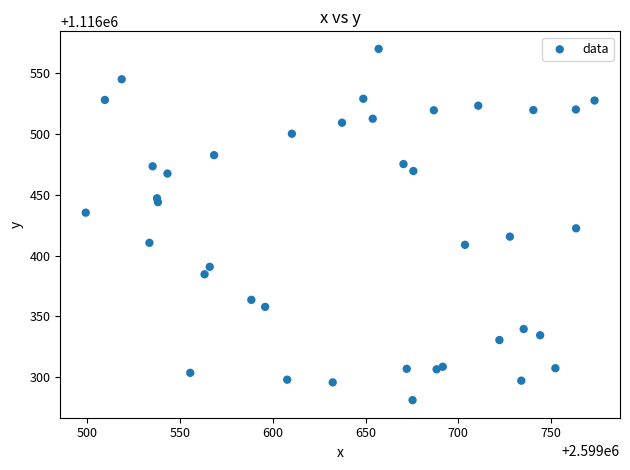

What is the range of Y values (max minus min)?

289.0